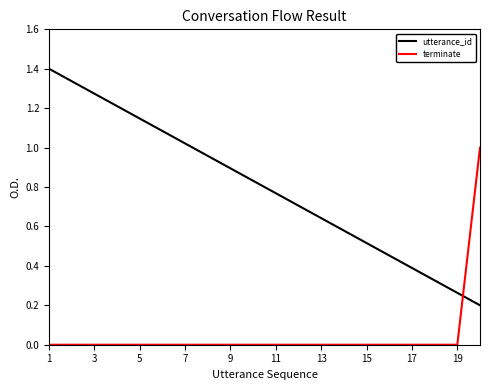

Is this an area chart (filled region under the line)?

No